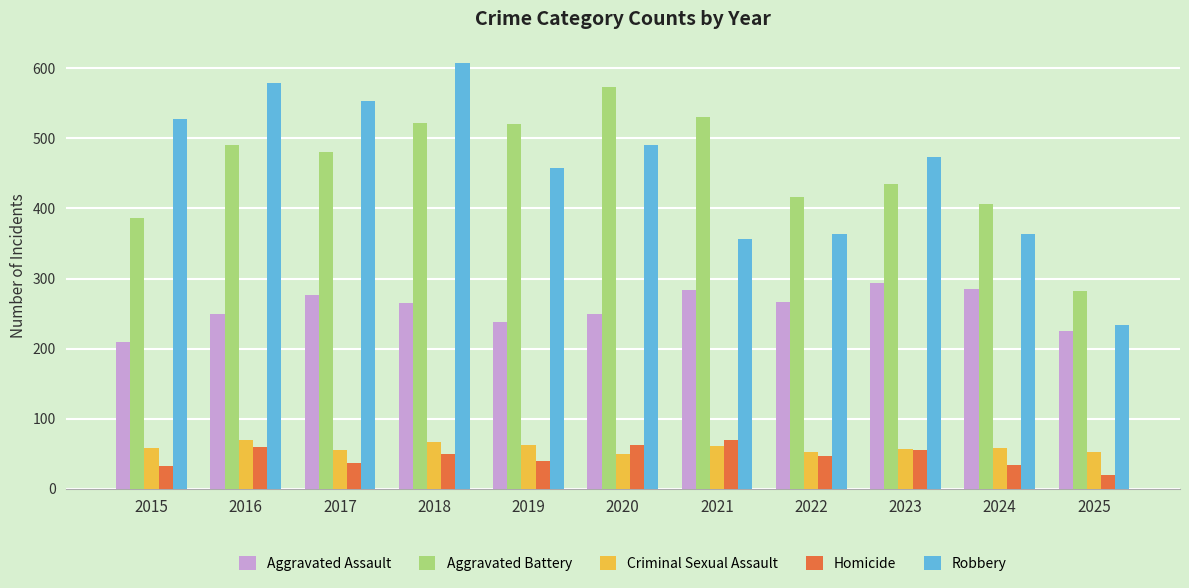

What is the difference between the Homicide values at 2019 and 2025?

20